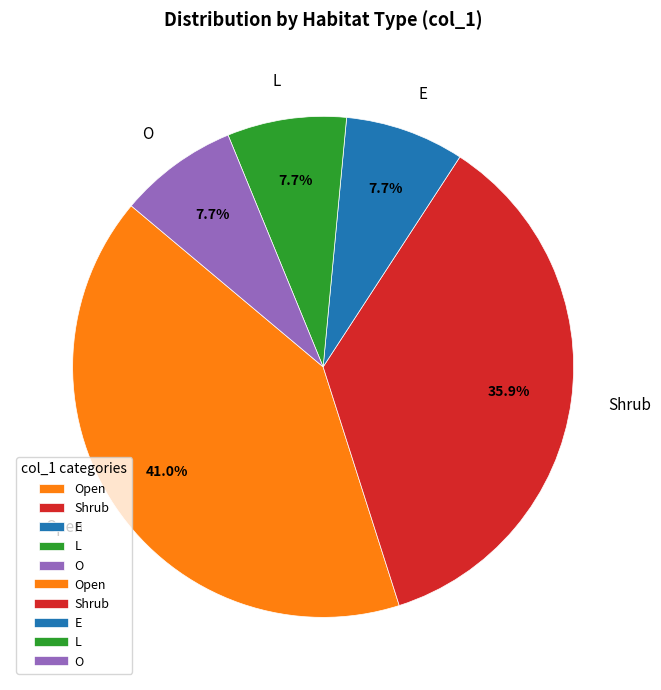

To the nearest percent, what is the combined percentage of L and Shrub?

44%